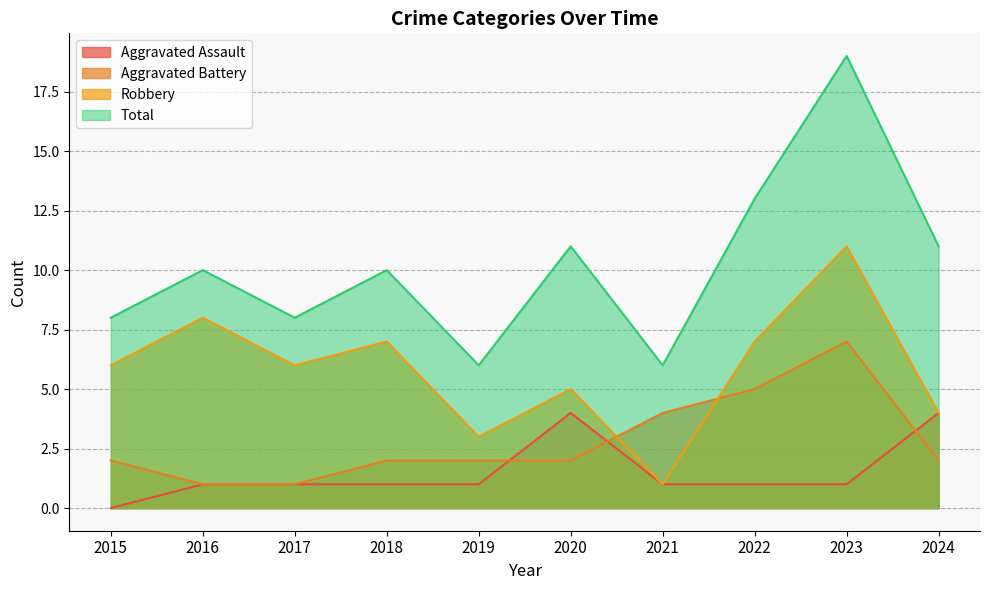

What are all the series names shown in the legend?

Aggravated Assault, Aggravated Battery, Robbery, Total